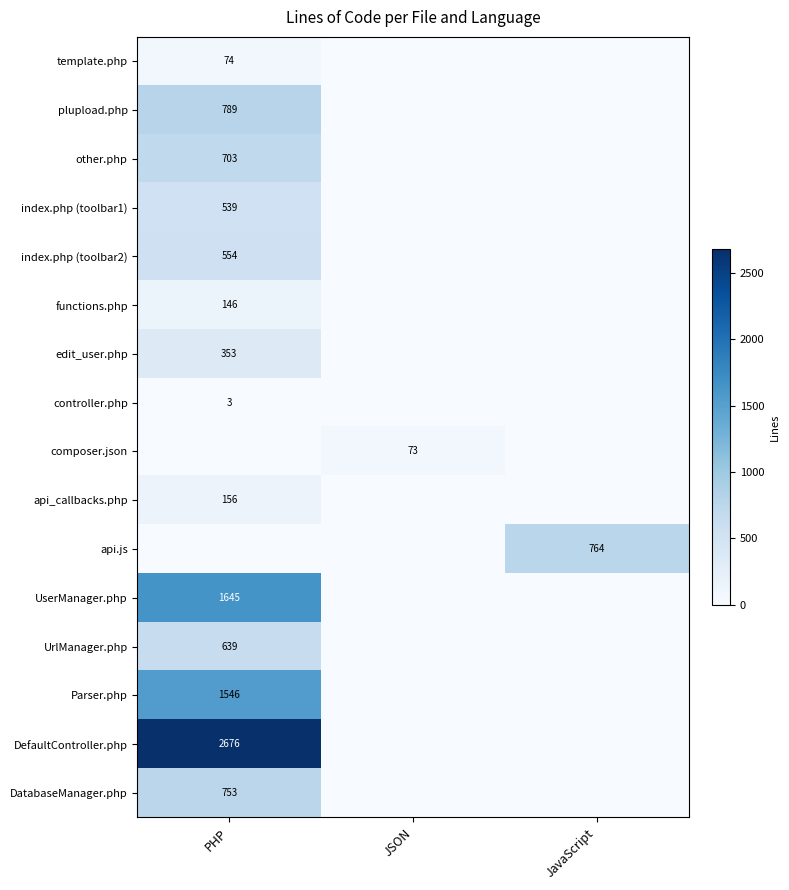

What is the greatest value displayed?

2676